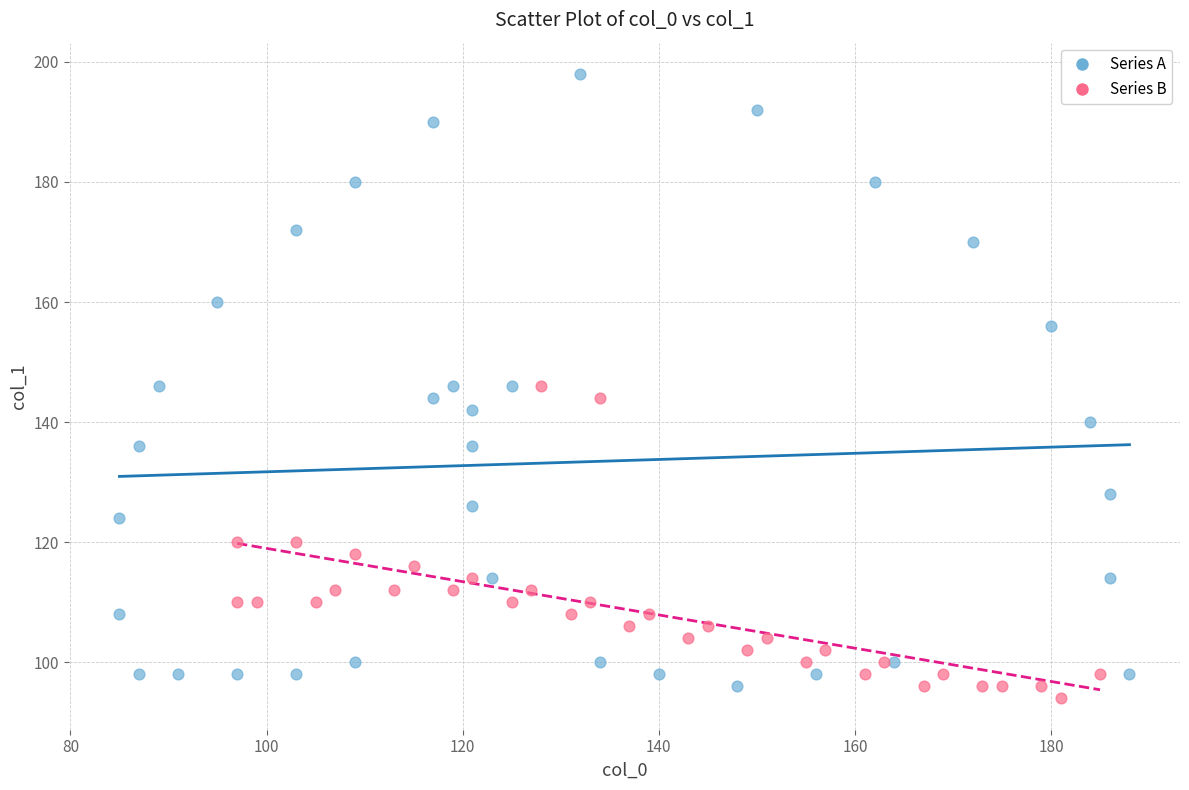

Which series contains the highest Y value?

Series A